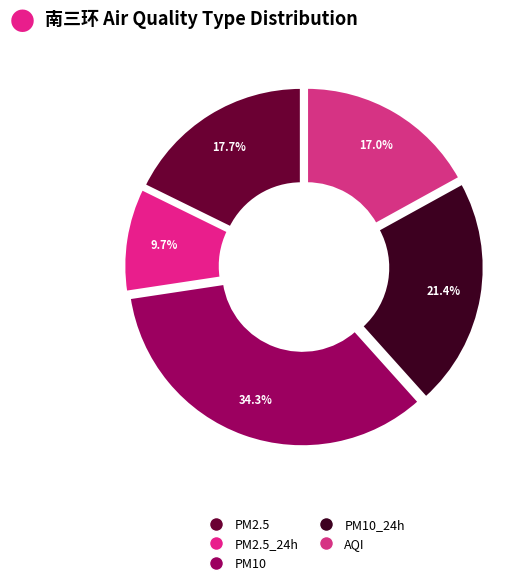

How many segments does this pie chart have?

5